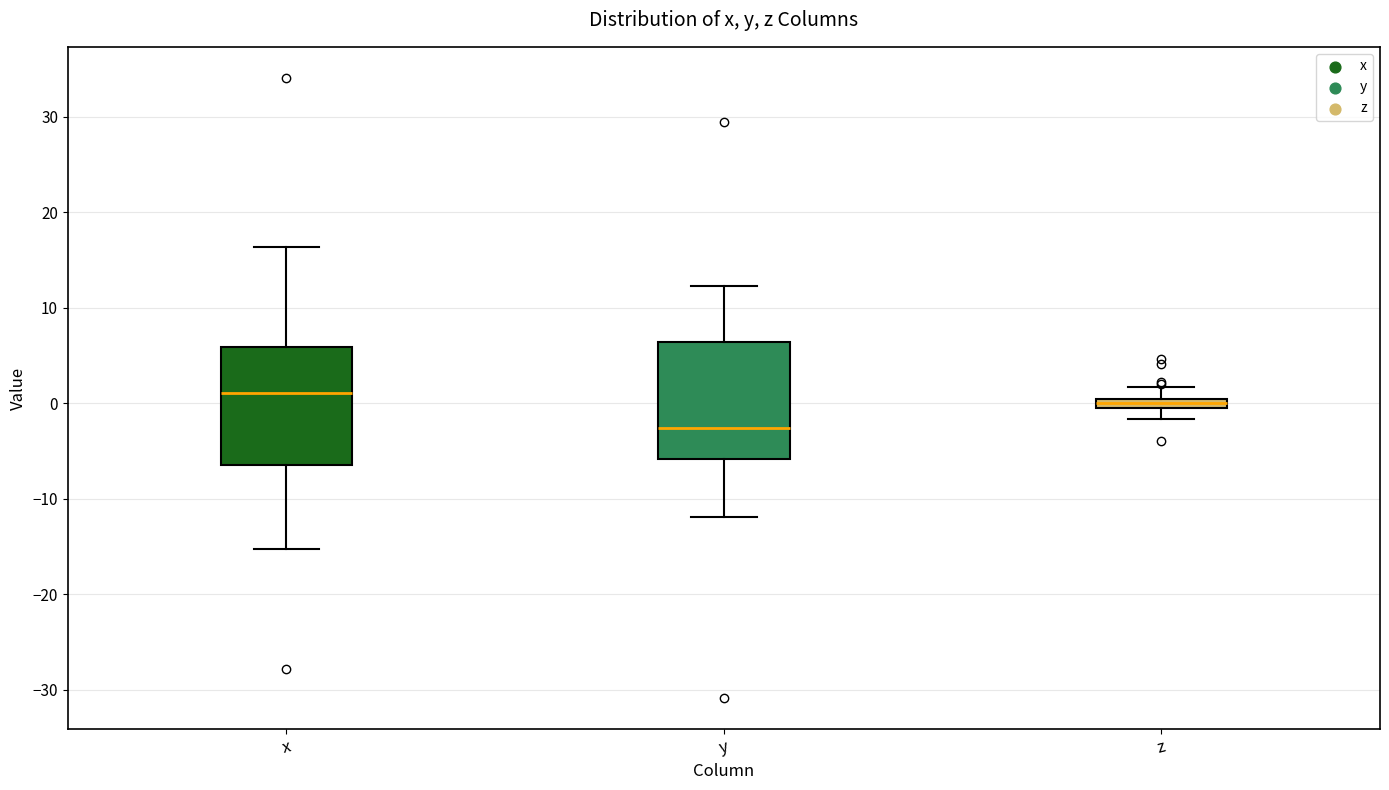

Where does the upper whisker of the box for y end on the y-axis? The values are not printed on the chart, so give them approximately, as read against the axis.

12